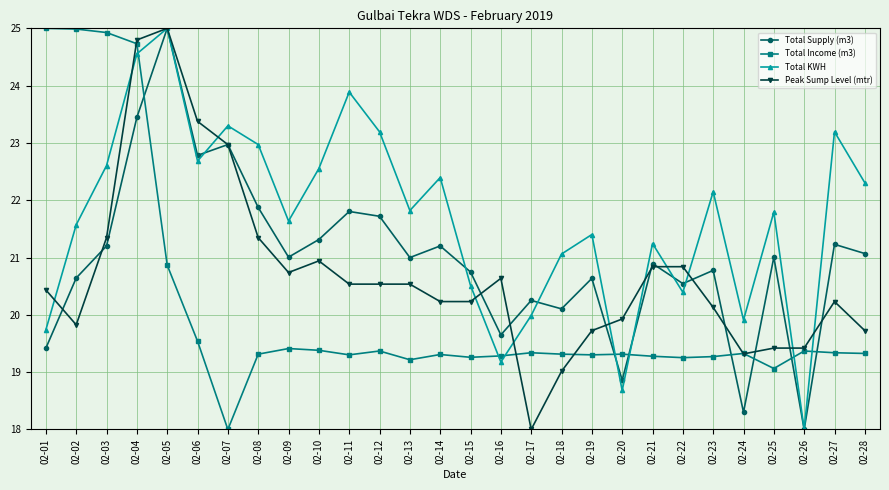

How many data points in Total KWH are above 21?

20